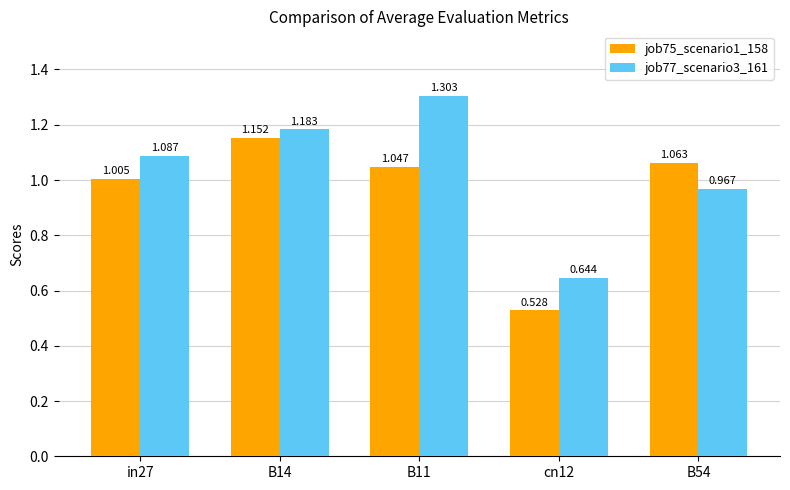

At which category is the sum across all series the highest?

B11